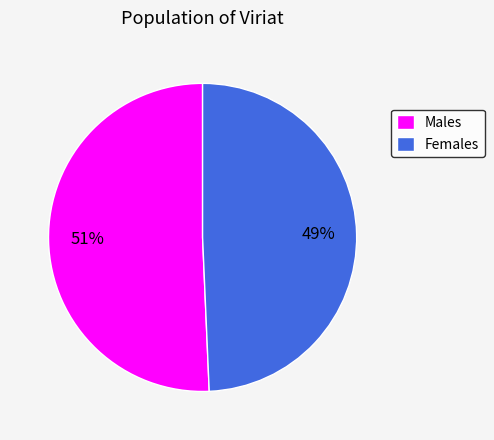

What is the smallest slice in the pie chart?

Females